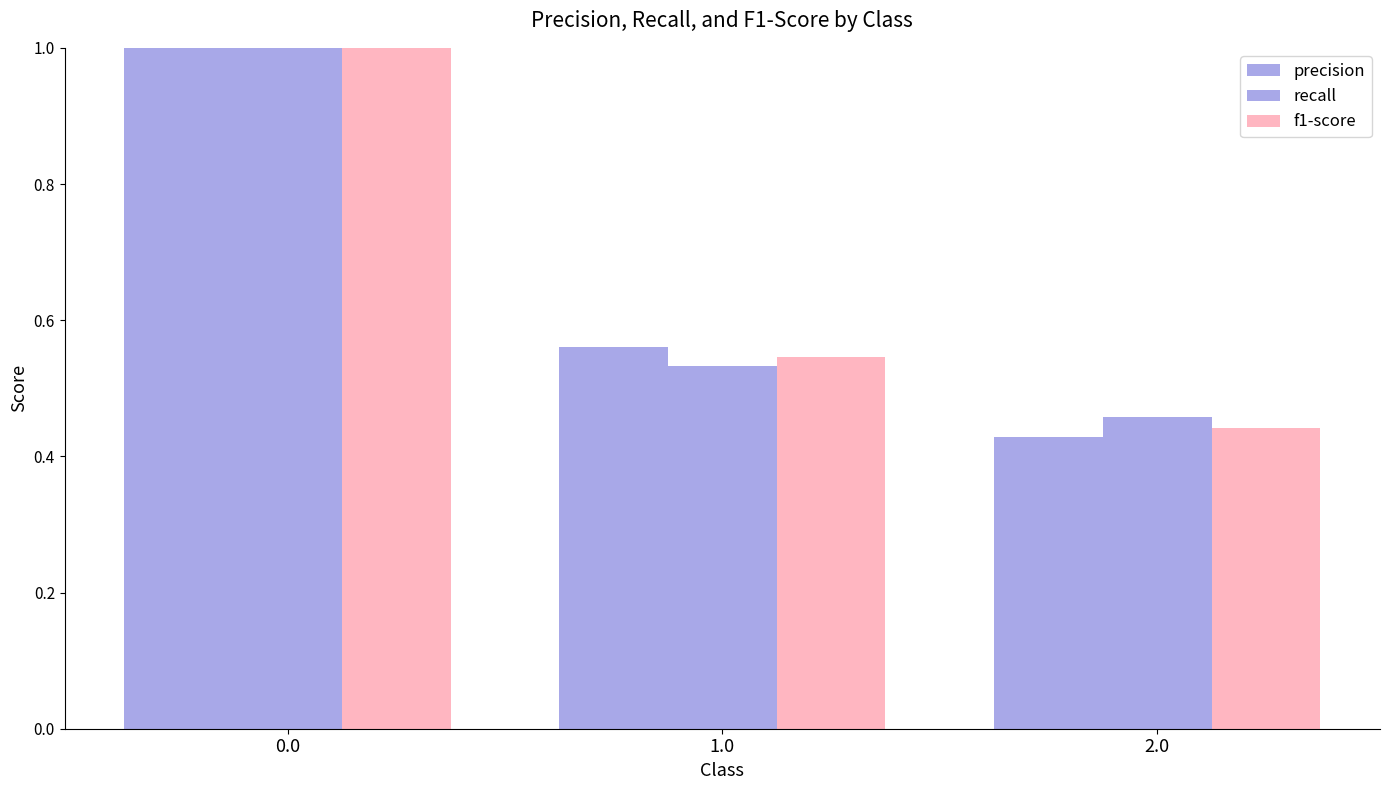

How many distinct data groups are displayed?

3